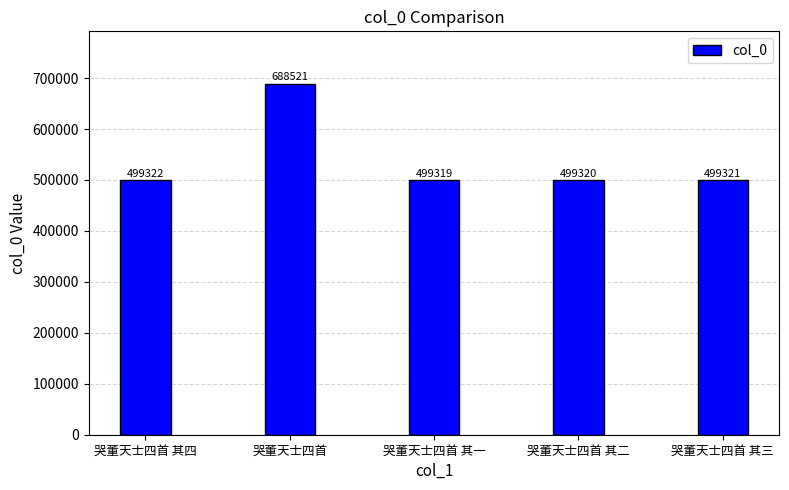

How many bars are there in total?

5